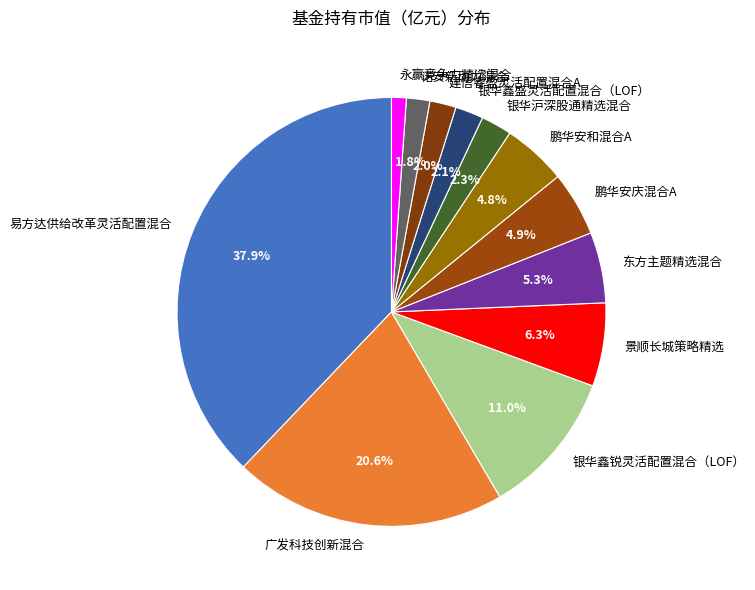

How many slices are in this pie chart?

12